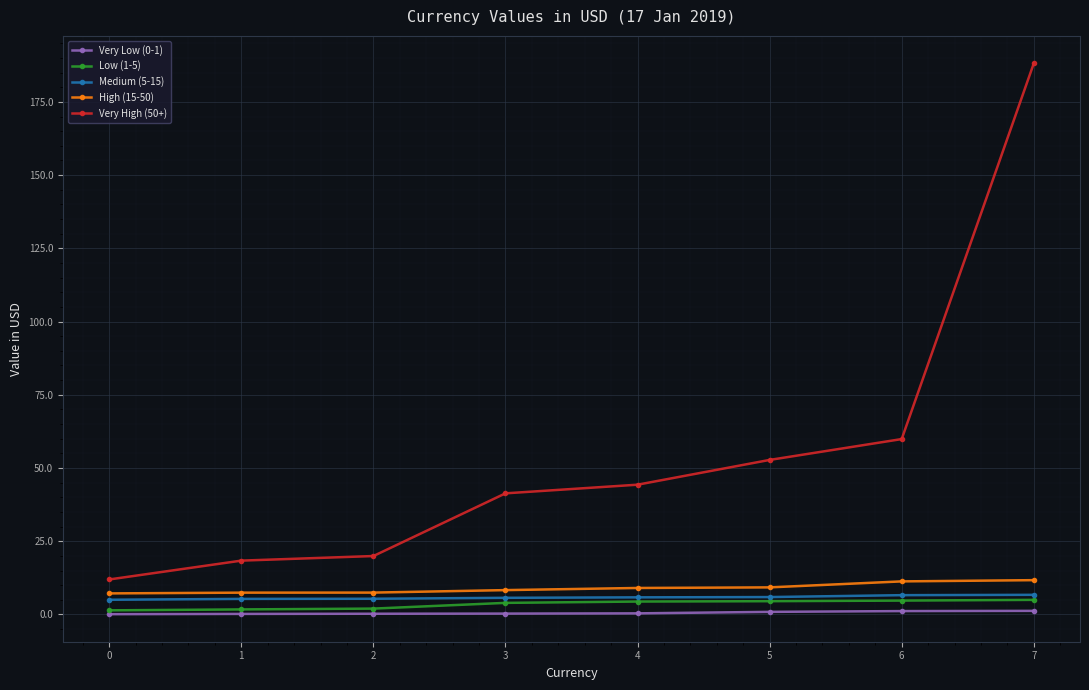

What is the greatest value displayed?

188.1